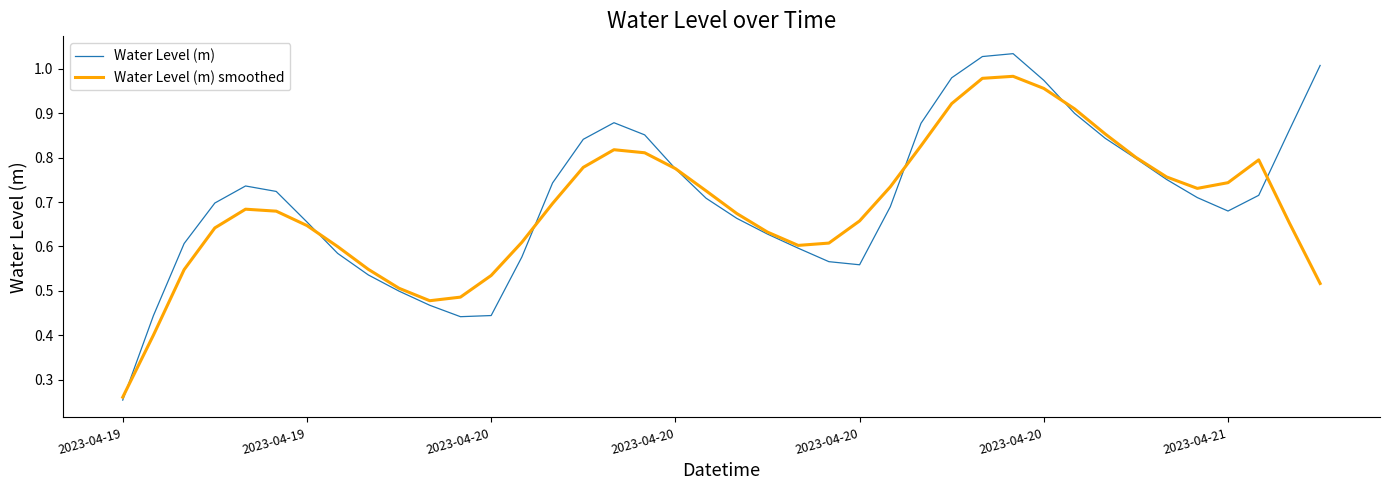

List the series in order of their peak value, lowest first.

Water Level (m) smoothed, Water Level (m)